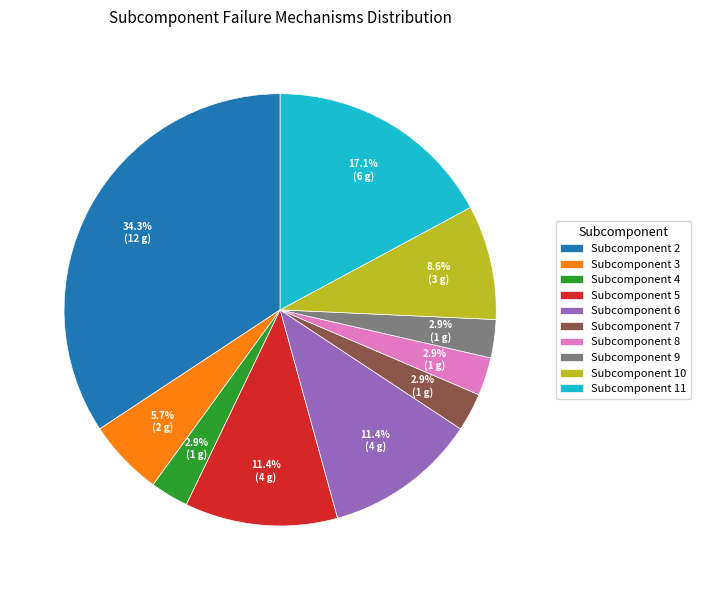

What percentage is the Subcomponent 5 slice, to the nearest percent?

11%